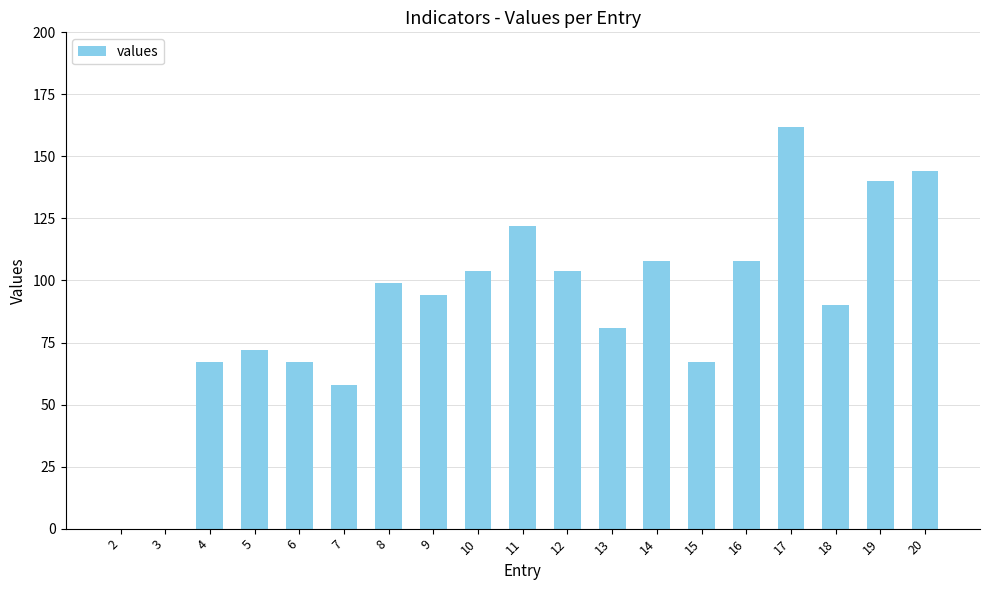

What is the approximate value at 9, to the nearest 50?

100